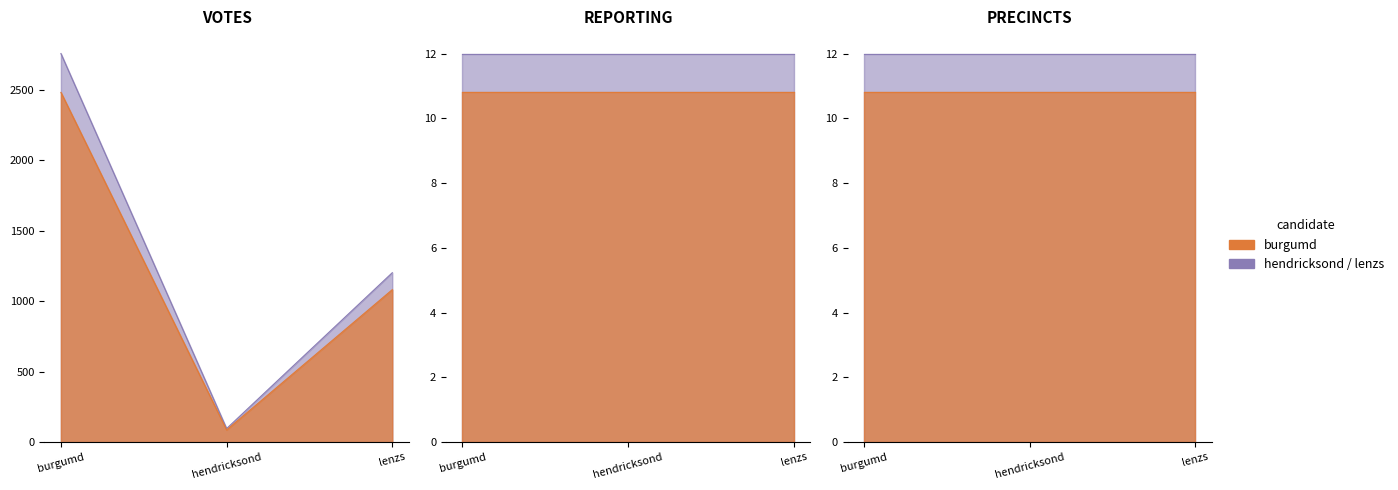

What is the sum of all lenzs values?

1225